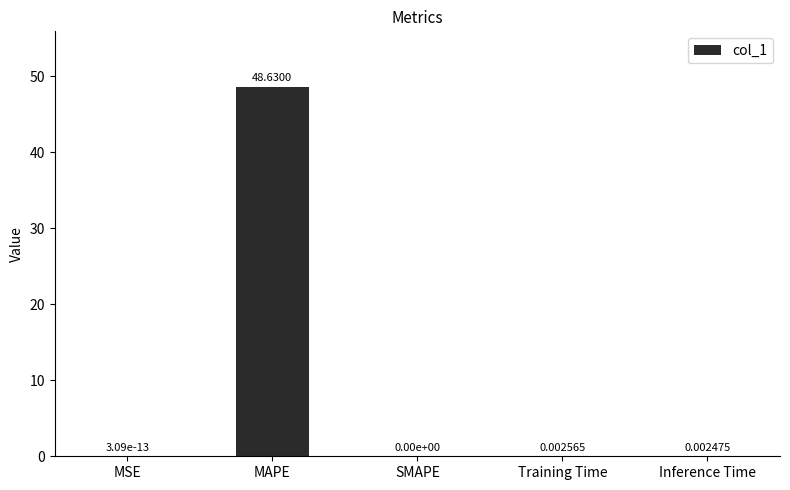

Which label corresponds to the largest value in the chart?

MAPE